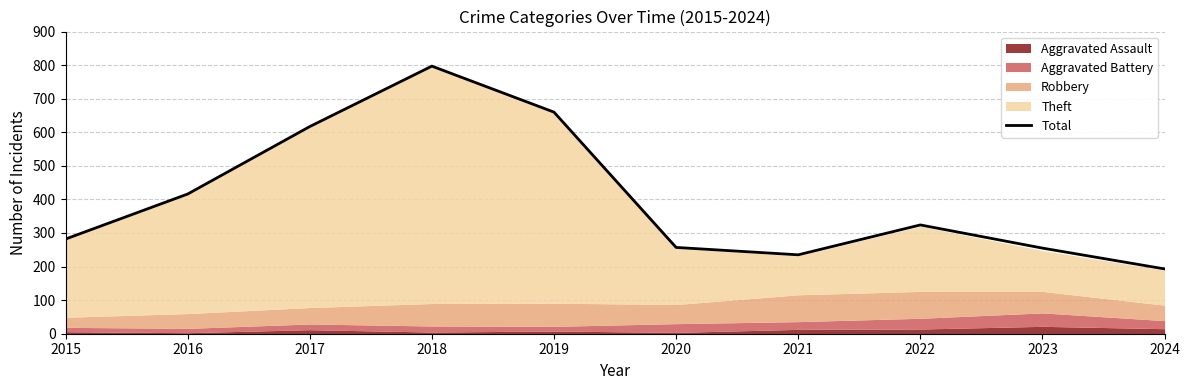

At which category does the data reach its first local valley?

2021